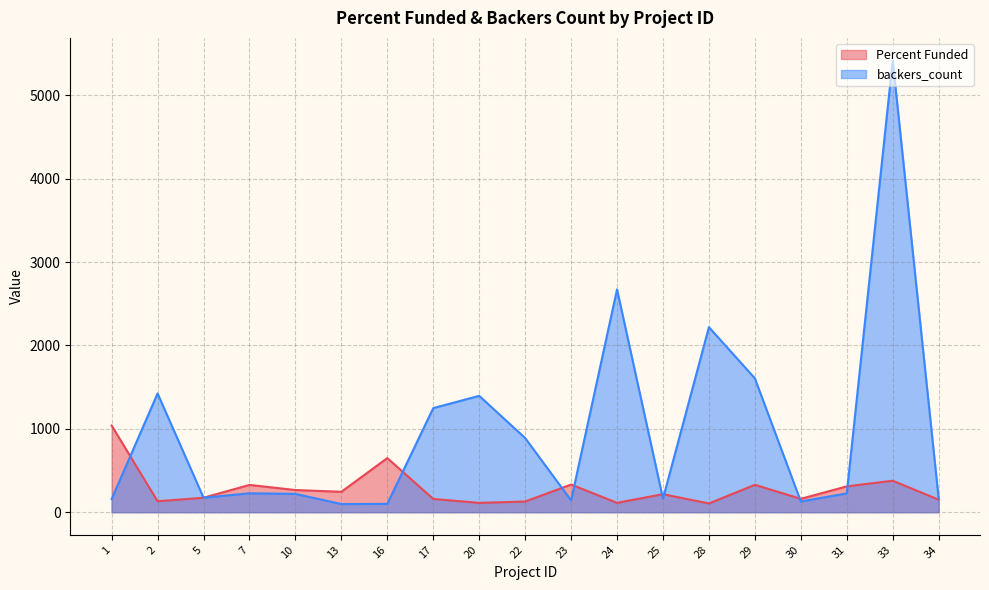

What is the spread (max minus min) of values at 10?

46.1